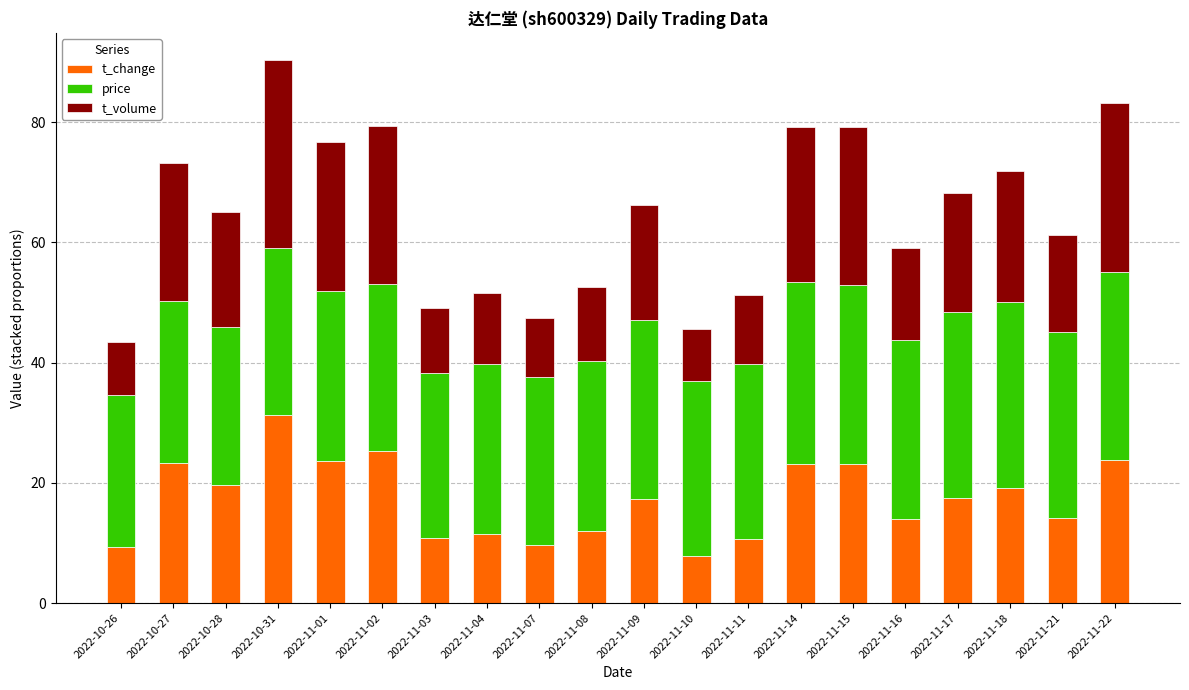

What are all the series names shown in the legend?

t_change, price, t_volume